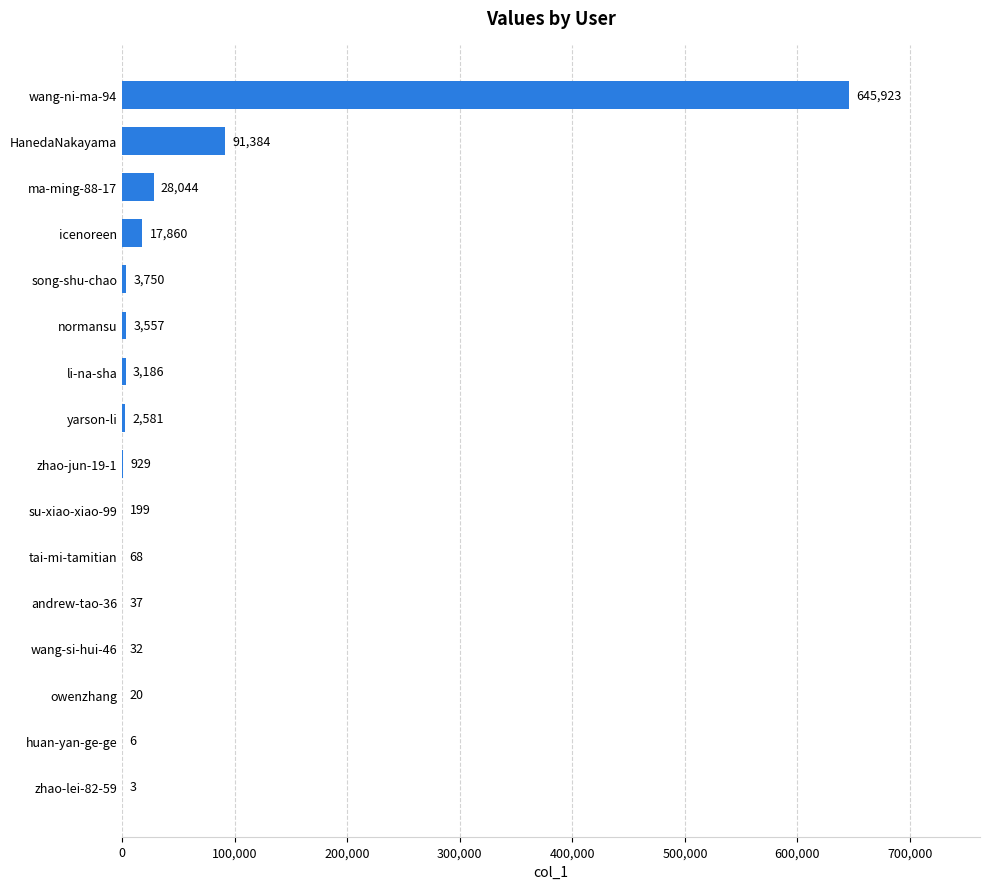

Which has a higher value, ma-ming-88-17 or li-na-sha?

ma-ming-88-17